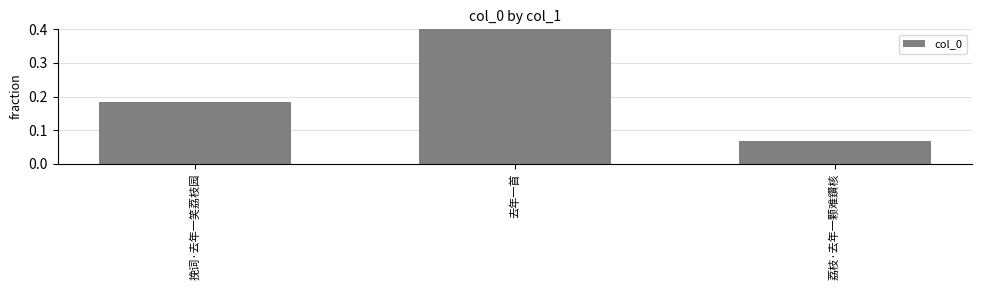

The value at 荔枝·去年一颗难鑽核 is 0.1. True or false?

False